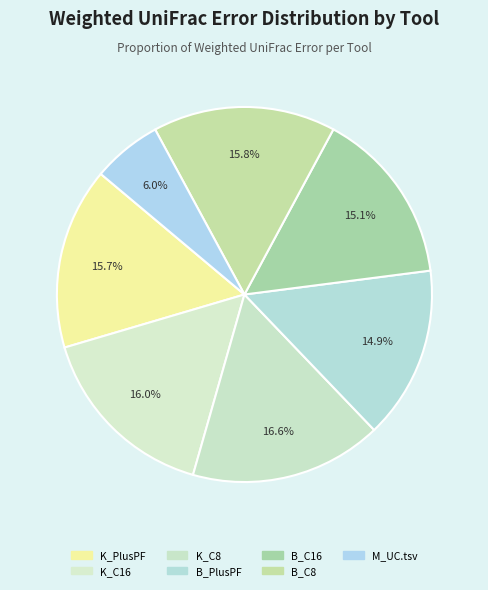

Is there any slice that represents more than half of the pie?

No